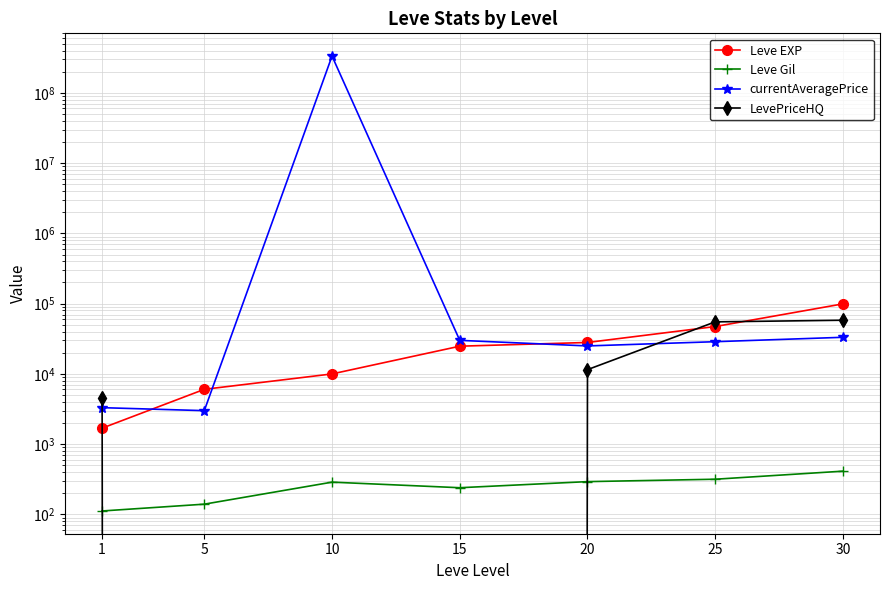

What is the value of the Leve EXP point at the 1st from the left?

1690